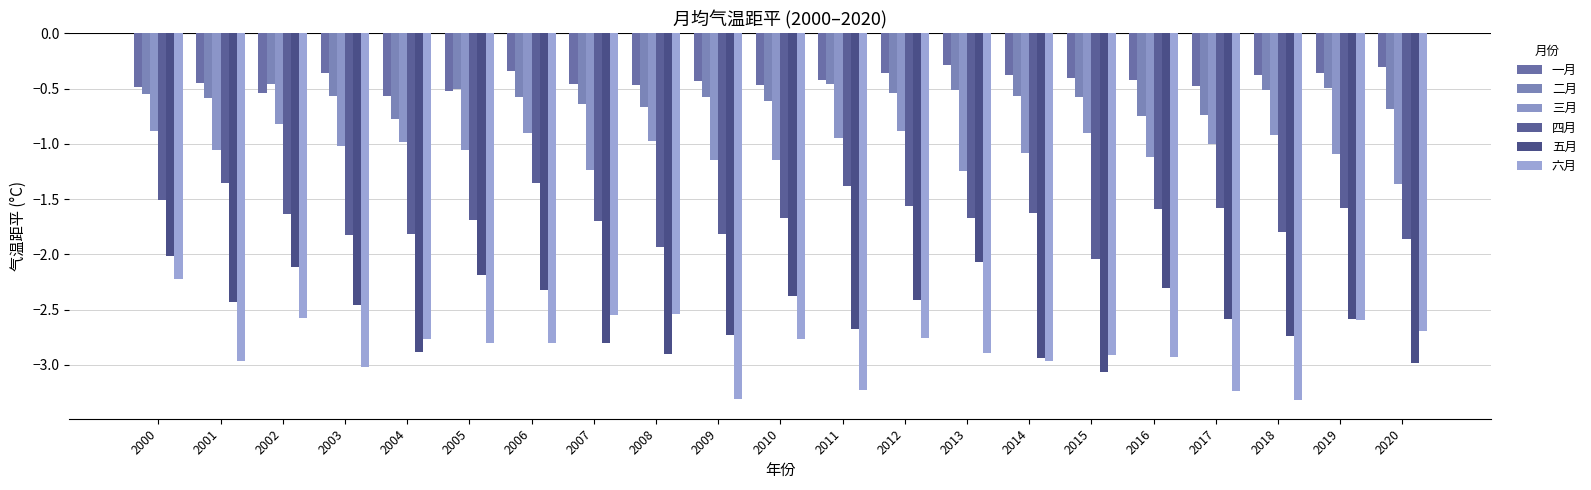

Count the number of data series in this chart.

6